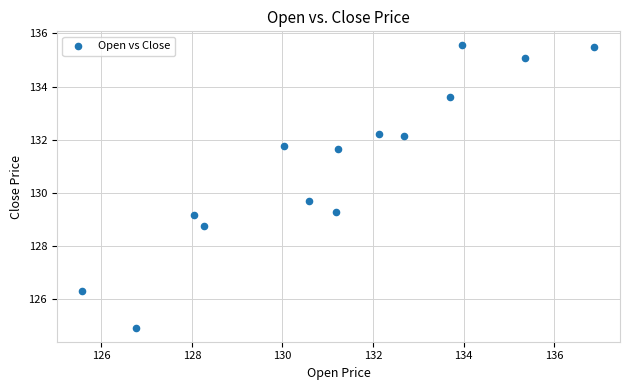

What is the range of Y values (max minus min)?

10.6